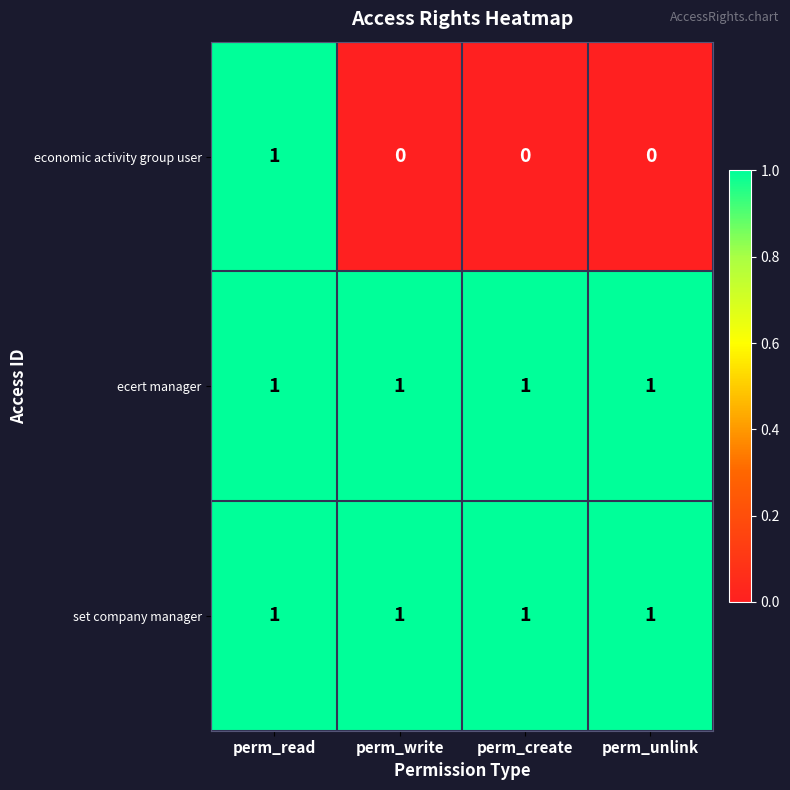

What is the sum of all ecert manager values?

4